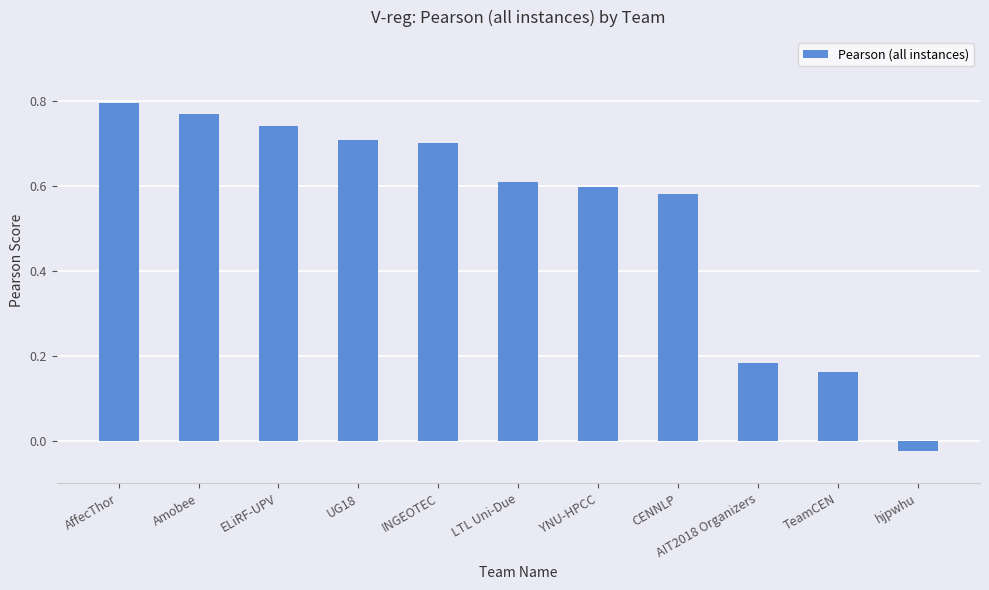

Does the chart contain any negative values?

Yes